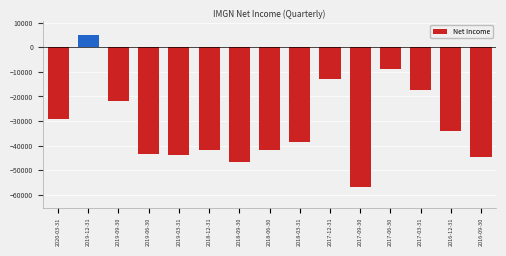

Between 2017-03-31 and 2017-06-30, which is larger?

2017-06-30